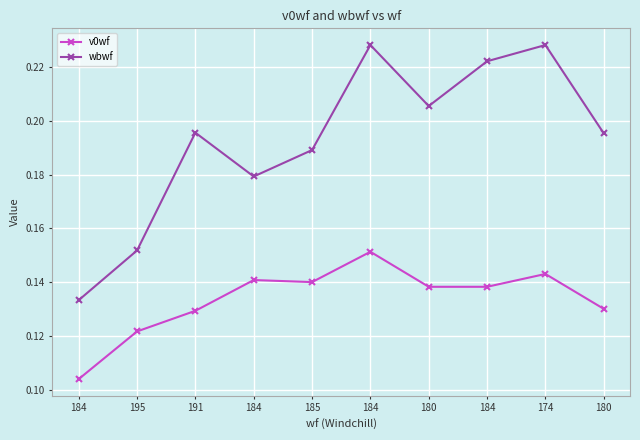

At which label does v0wf reach its minimum?

184